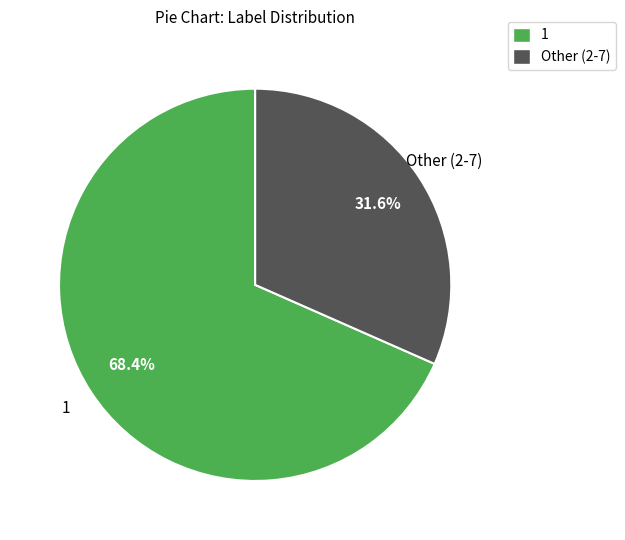

What is the smallest slice in the pie chart?

Other (2-7)